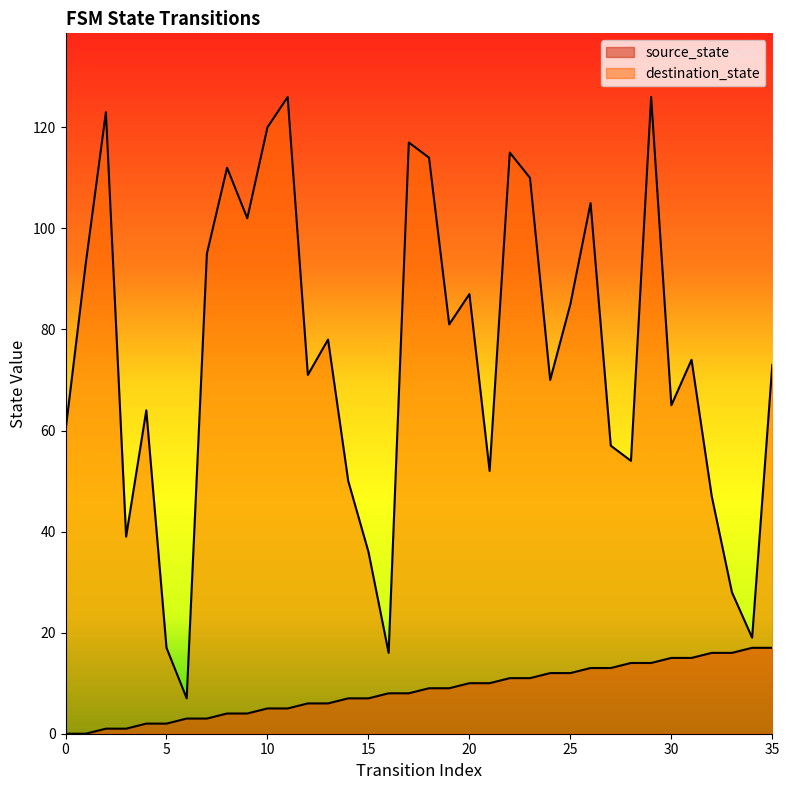

Is the value of source_state at 34 greater than the value of destination_state at 34?

No